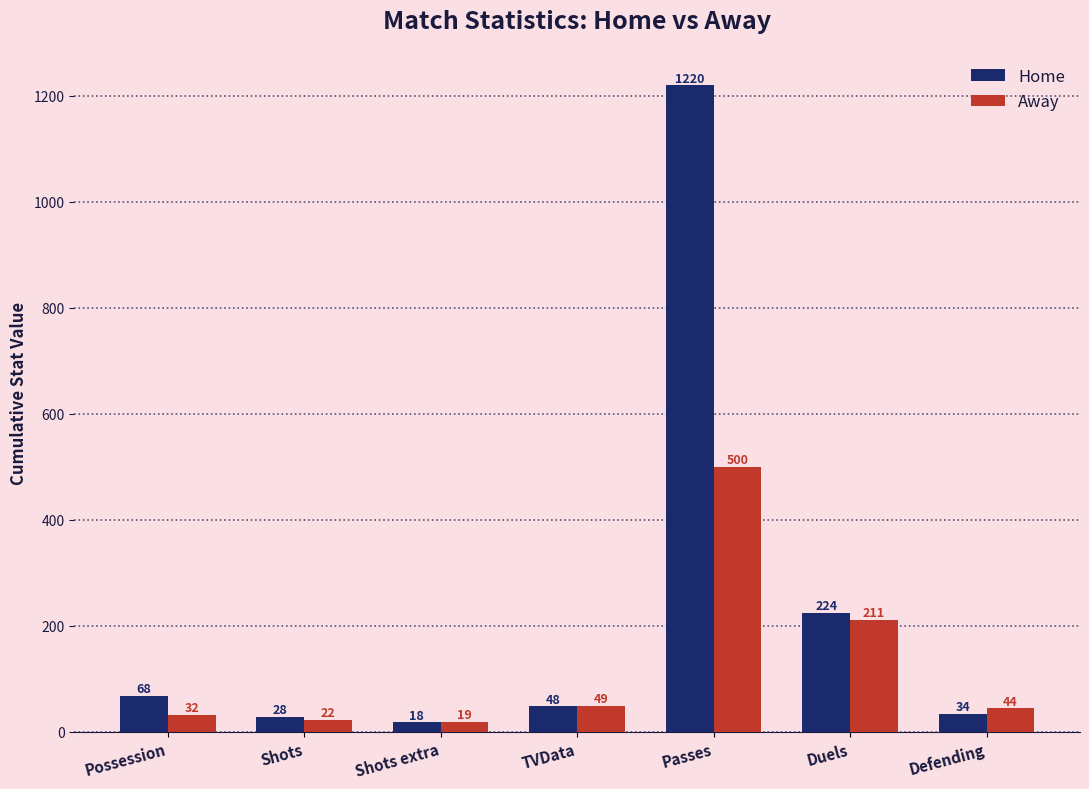

Reading left to right, list all the values displayed in this chart.

Home: 68	28	18	48	1220	224	34
Away: 32	22	19	49	500	211	44